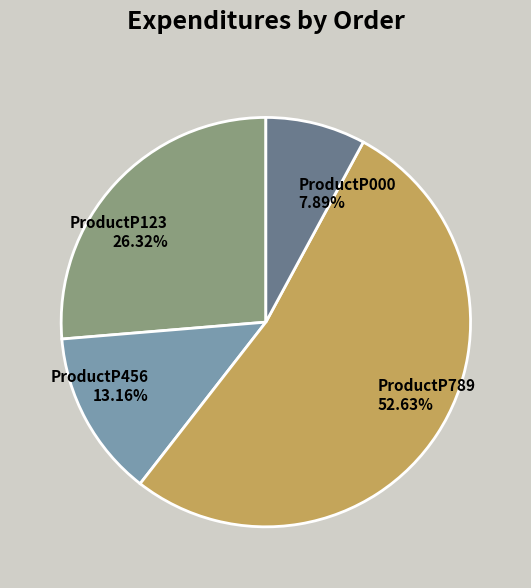

What percentage is the ProductP789 slice, to the nearest percent?

53%